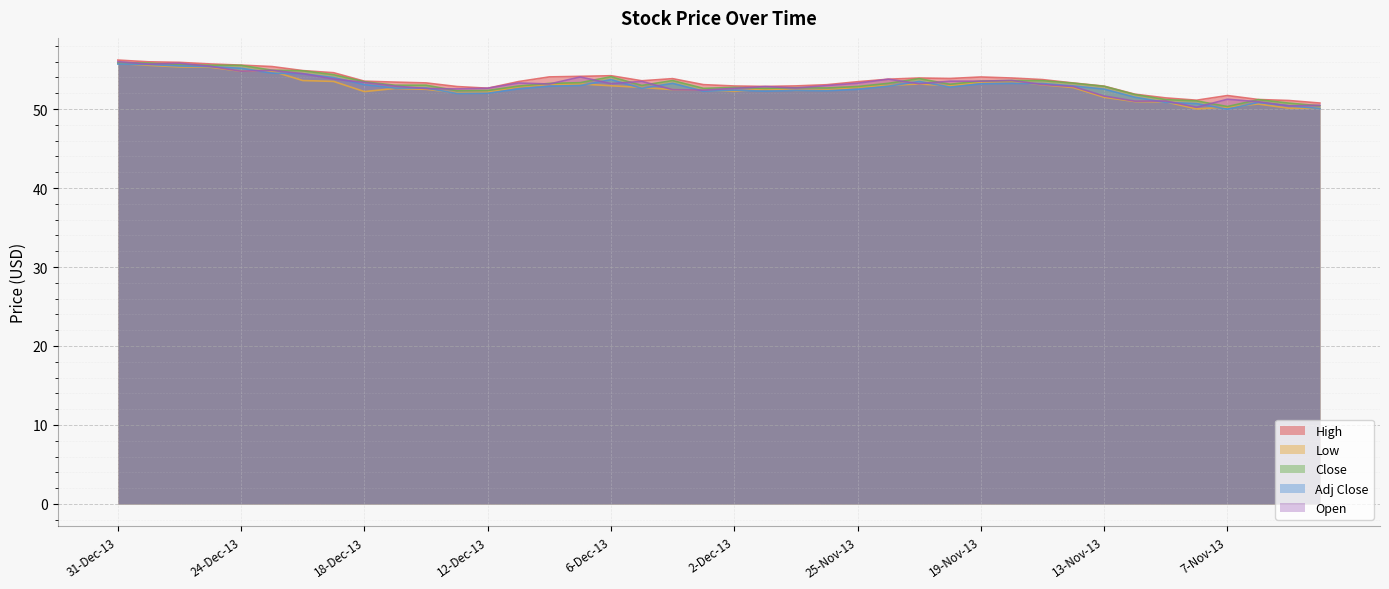

Where does the High series first go above 53?

31-Dec-13